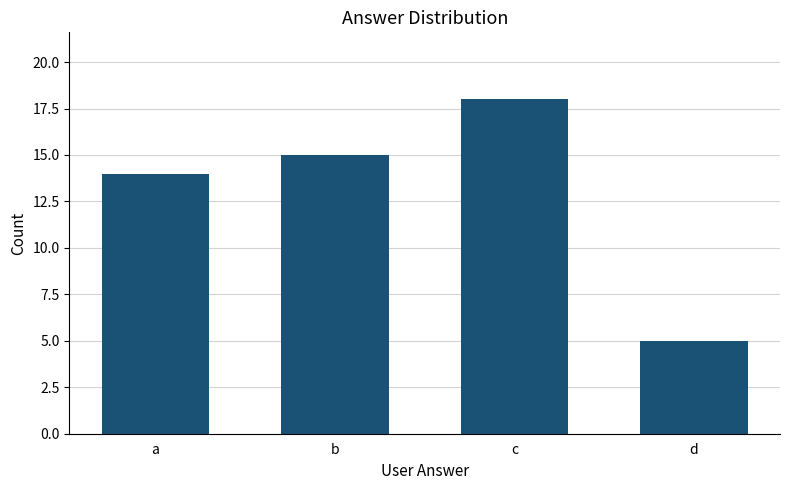

True or false: the data shows 15 at b.

True